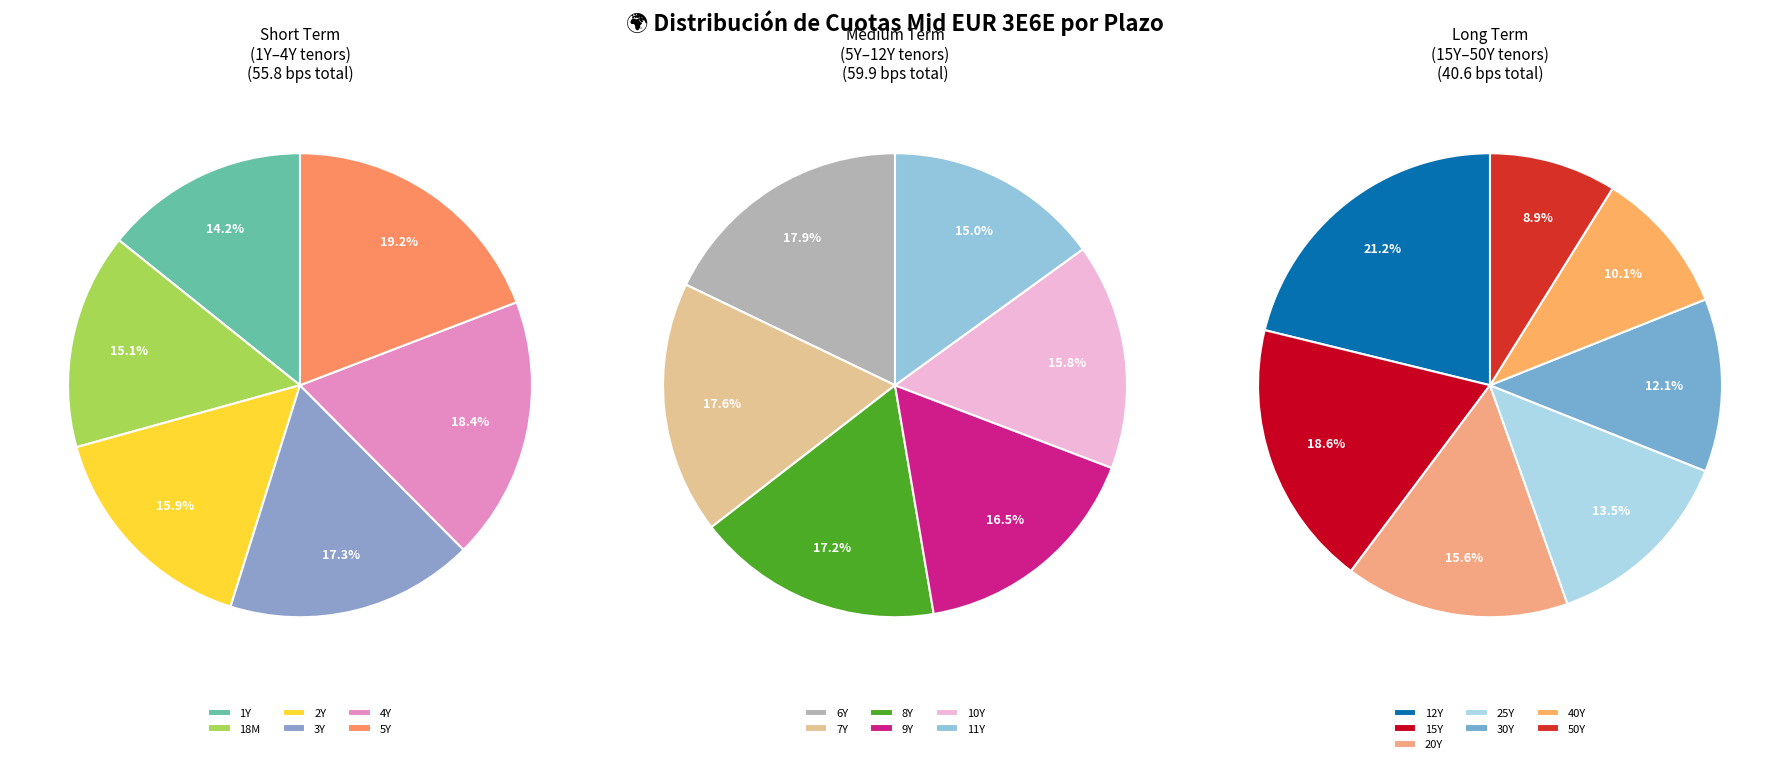

Count the number of slices in the pie.

19